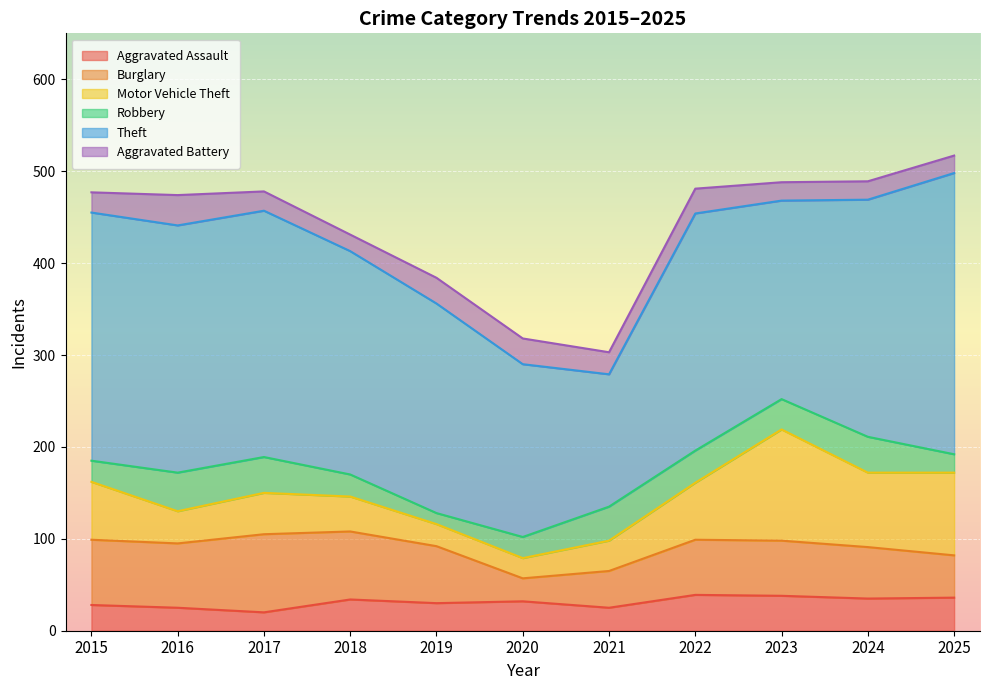

Rank the series by their maximum value, from highest to lowest.

Theft, Motor Vehicle Theft, Burglary, Robbery, Aggravated Assault, Aggravated Battery